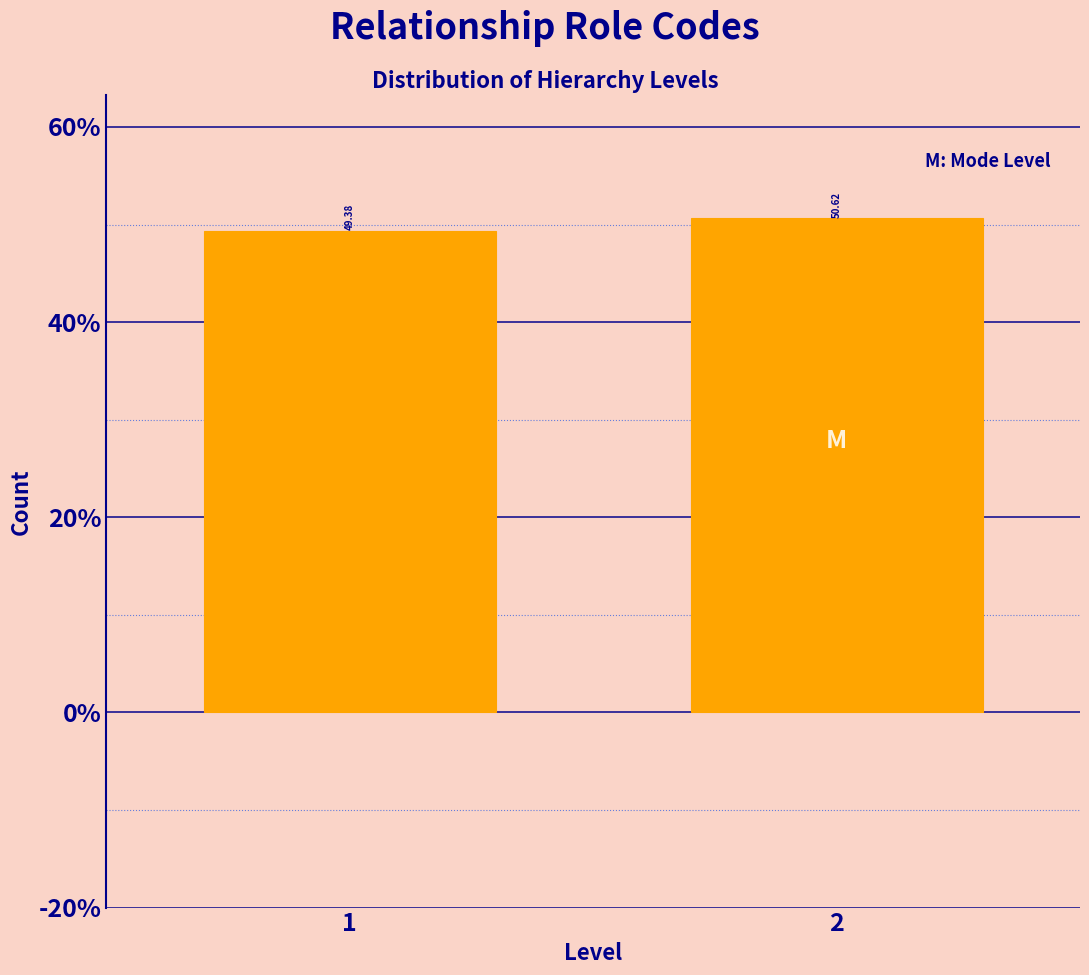

What is the sum of all values?

100.0